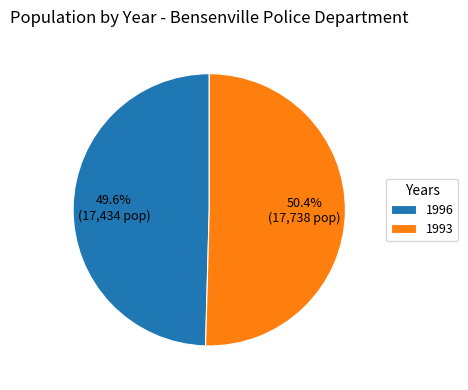

How much of the chart is everything except 1996?

50.4%